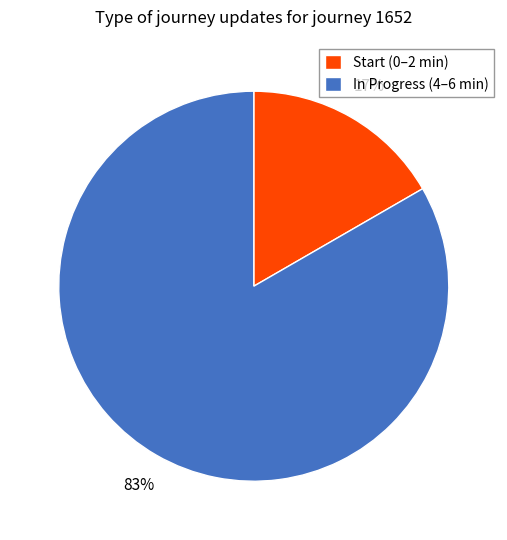

True or false: Start (0–2 min) accounts for 17% of the total.

True